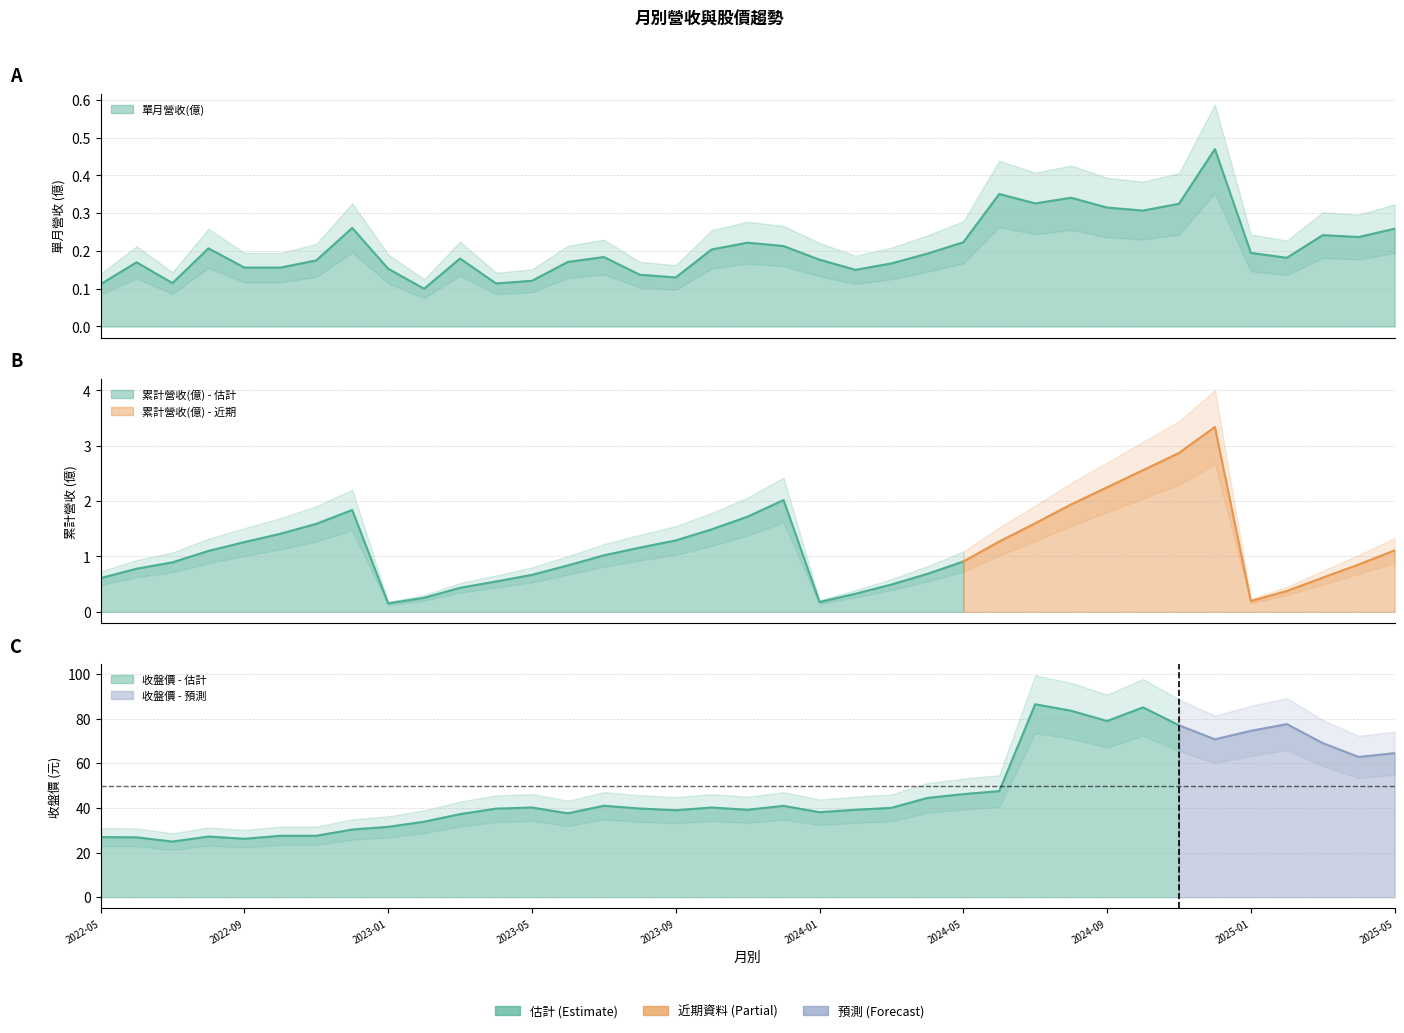

What is the sum of the 單月營收(億) values at 2024-09 and 2024-02?

0.5